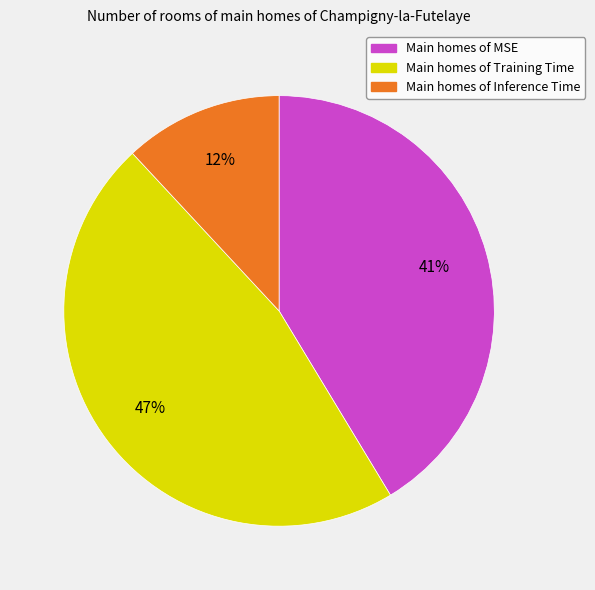

Is there a majority slice in this chart?

No